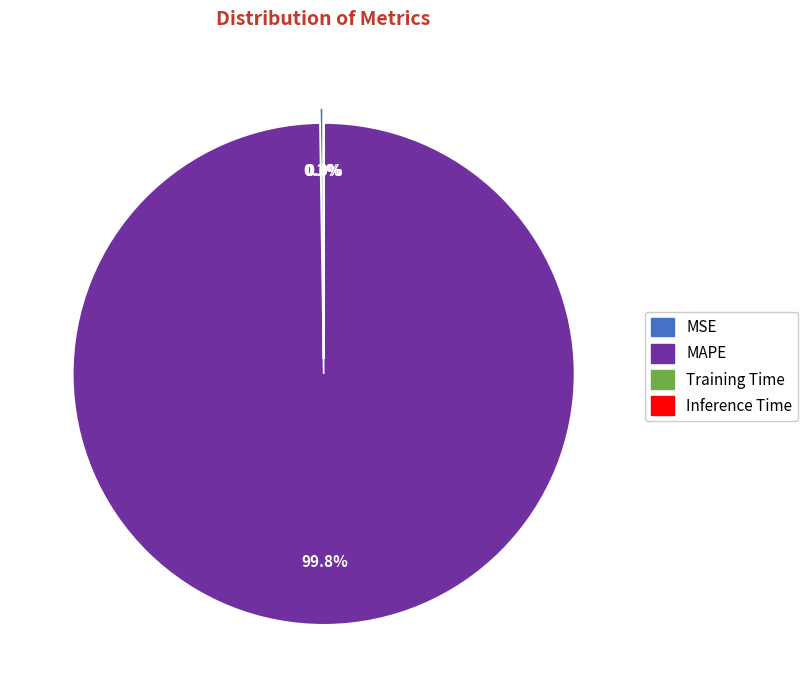

True or false: Training Time accounts for 1% of the total.

False